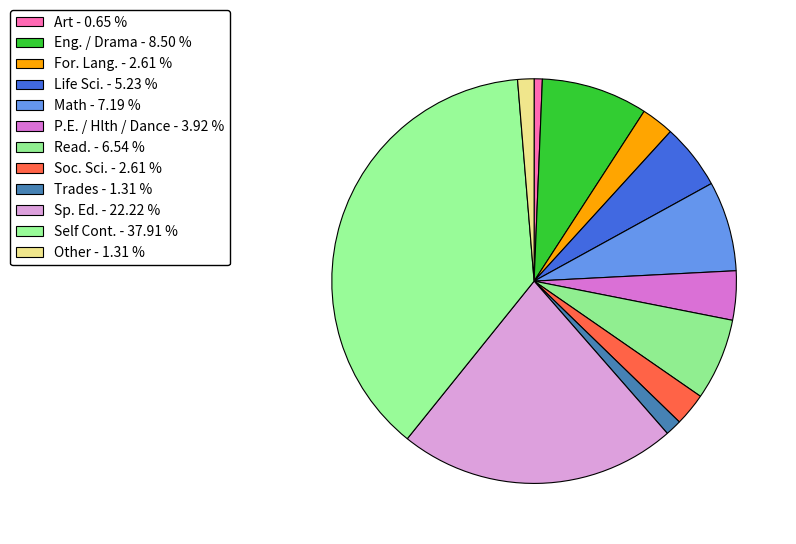

What percentage is the Eng. / Drama slice, to the nearest percent?

8%